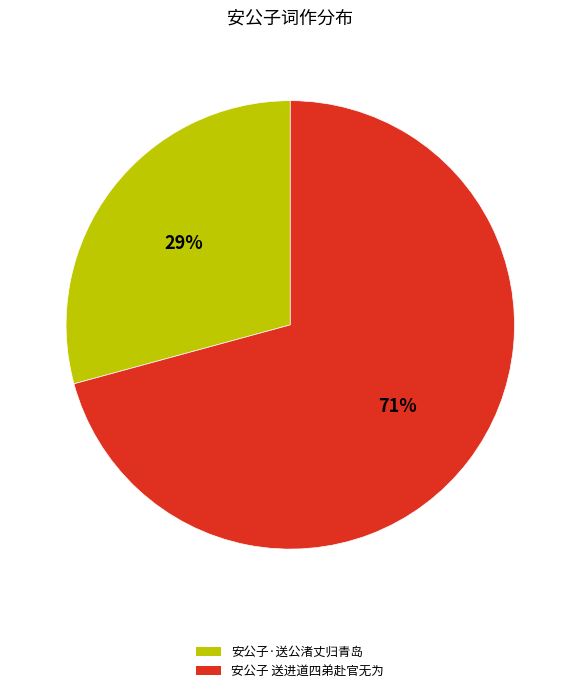

The 安公子·送公渚丈归青岛 slice represents 29% of the pie. True or false?

True